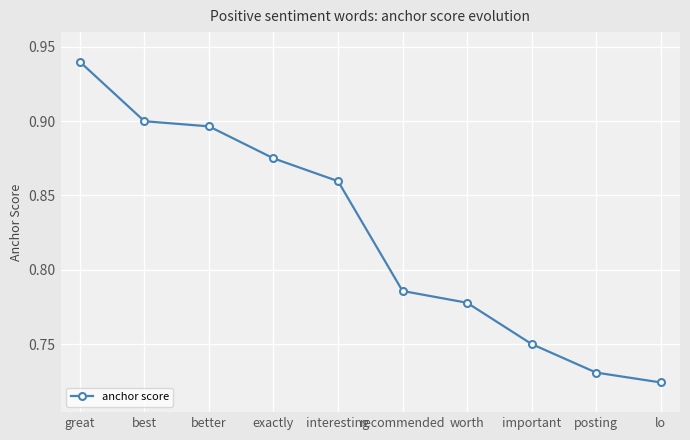

What is the label of the 10th point from the right?

great